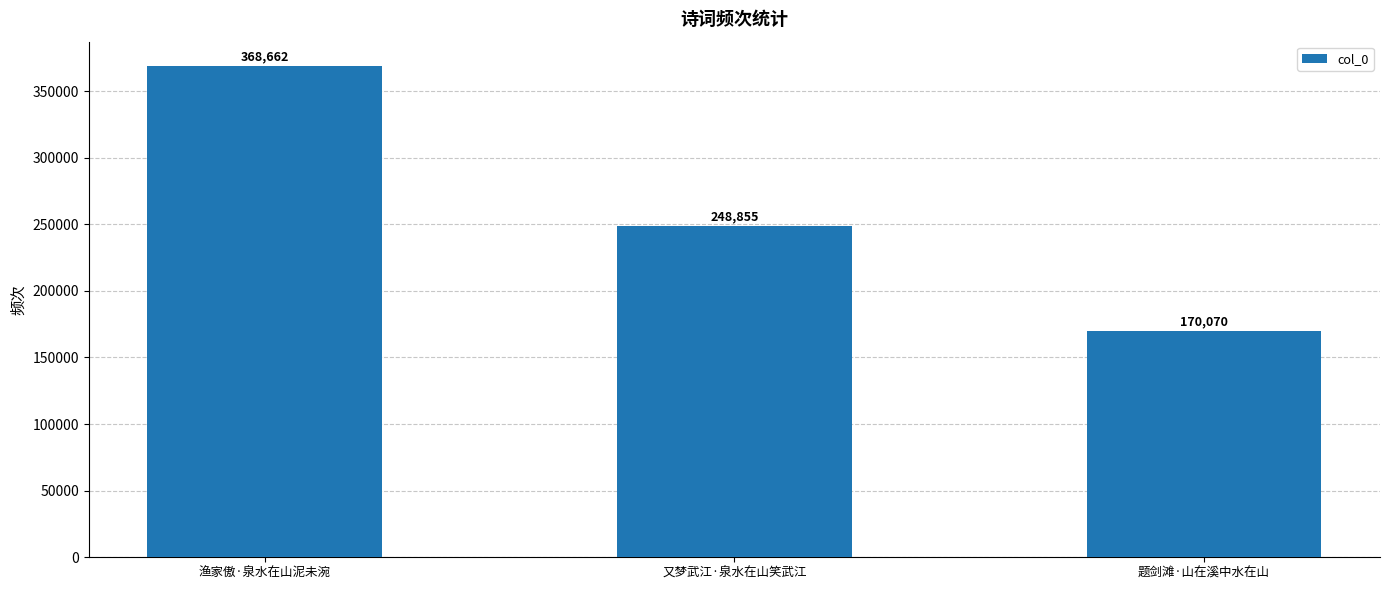

The chart shows a value of 55953 at 题剑滩·山在溪中水在山. True or false?

False